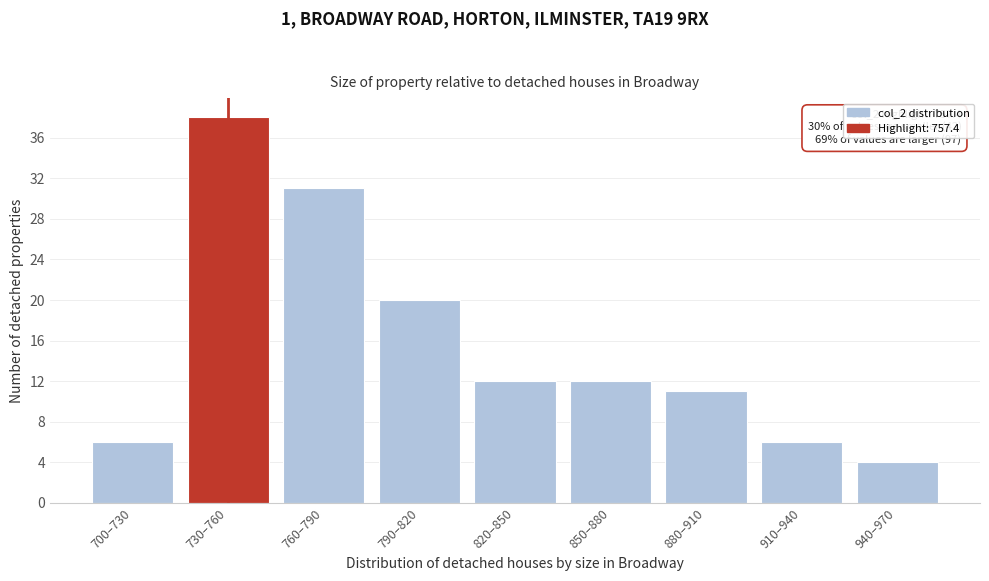

Reading right to left, transcribe all the data shown in this chart.

940–970=4	910–940=6	880–910=11	850–880=12	820–850=12	790–820=20	760–790=31	730–760=38	700–730=6